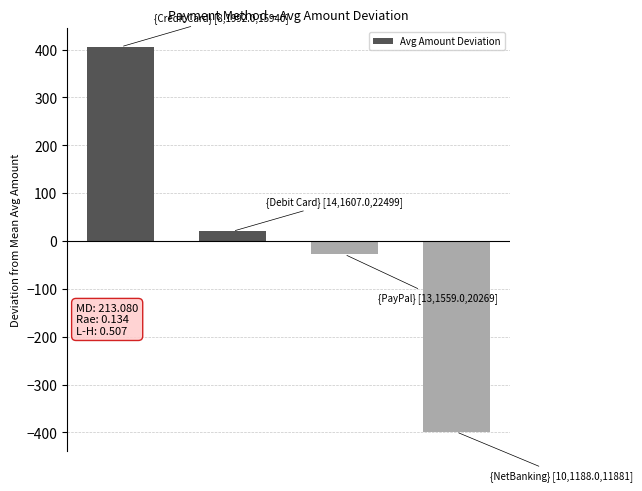

What is the value of the 4th bar from the left?

-398.6